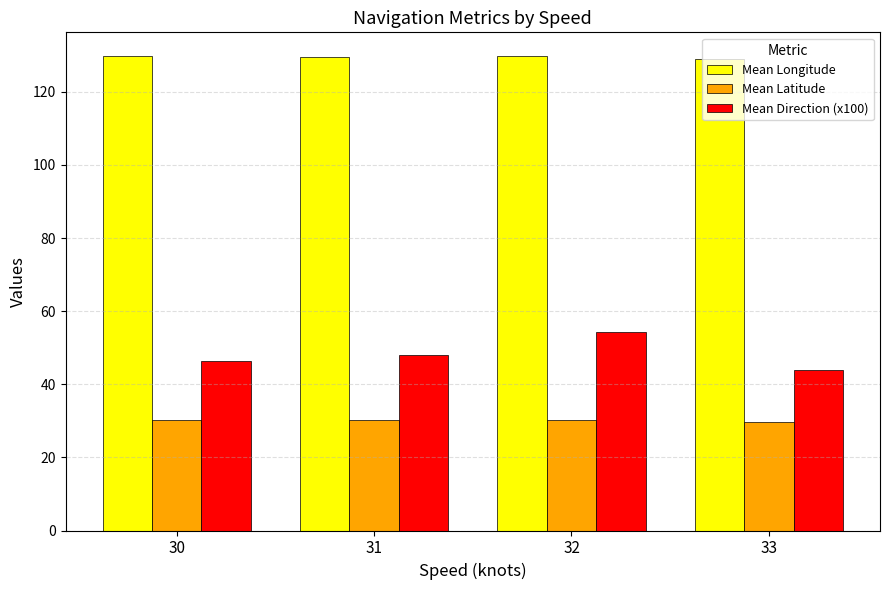

What is the average value of the Mean Direction (x100) series?

48.1